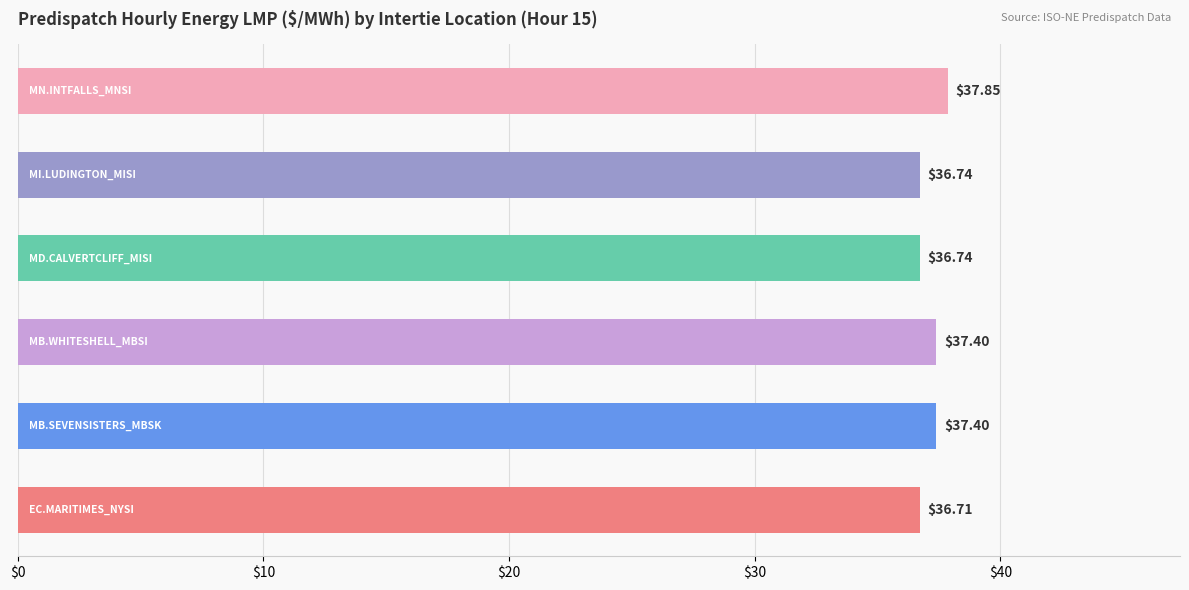

What is the difference between the maximum and second lowest values?

1.1